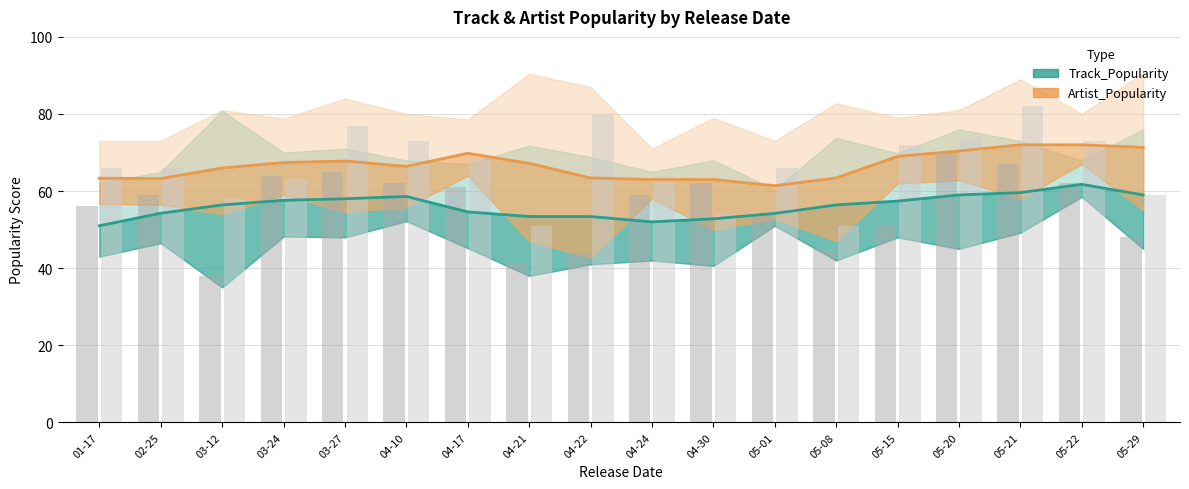

Which series has the largest total across all categories?

Artist_Popularity